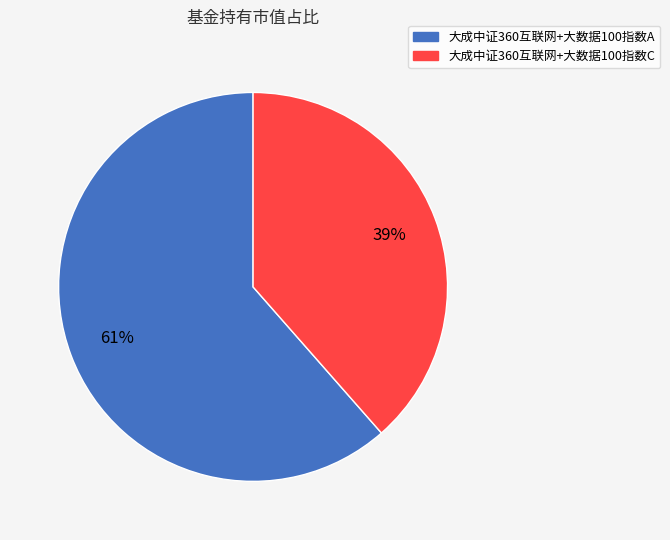

How many segments does this pie chart have?

2